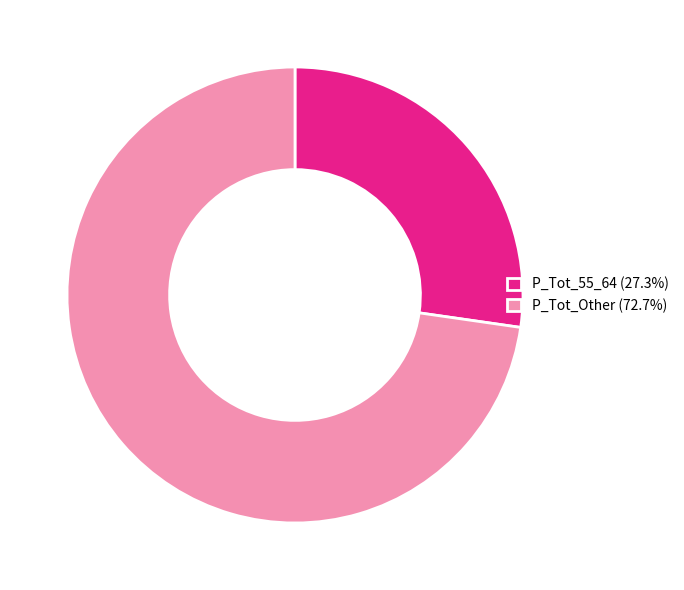

Approximately how many times larger is the value at P_Tot_55_64 (27.3%) compared to P_Tot_Other (72.7%)?

0.4